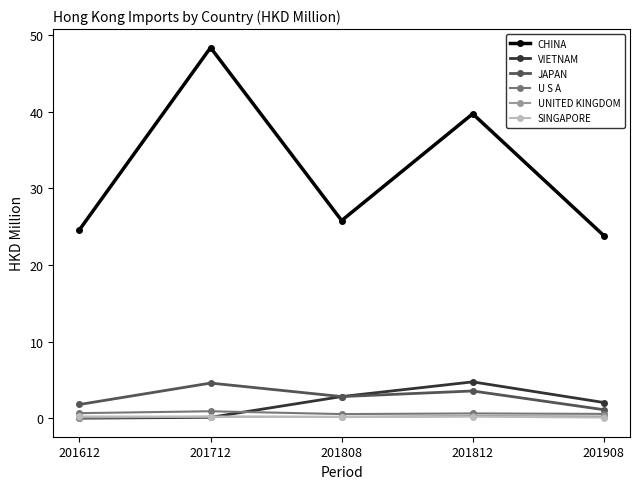

What is the difference between the maximum and minimum values in the UNITED KINGDOM series?

0.2